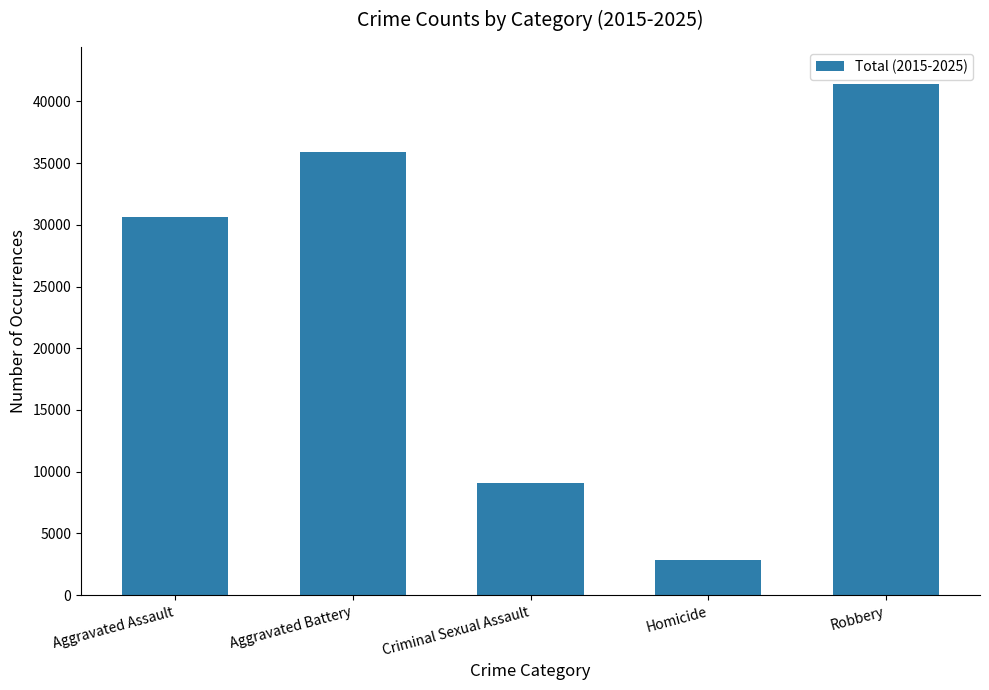

What is the label of the 5th bar from the left?

Robbery